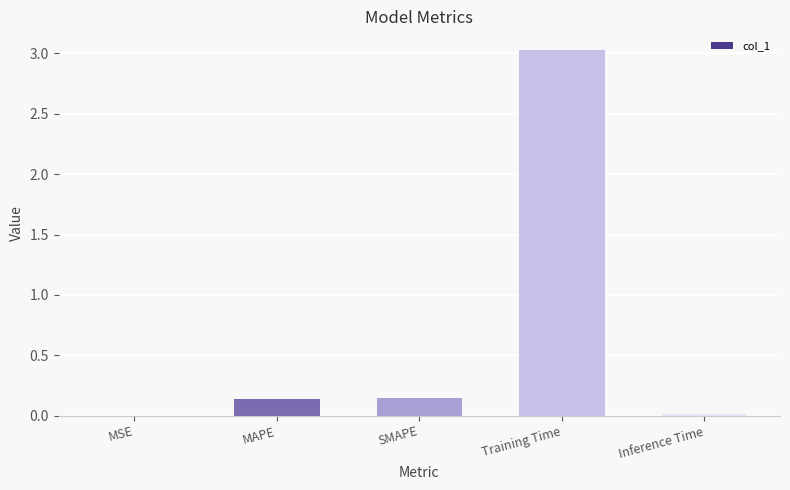

At which category does the chart reach its peak across all series?

Training Time